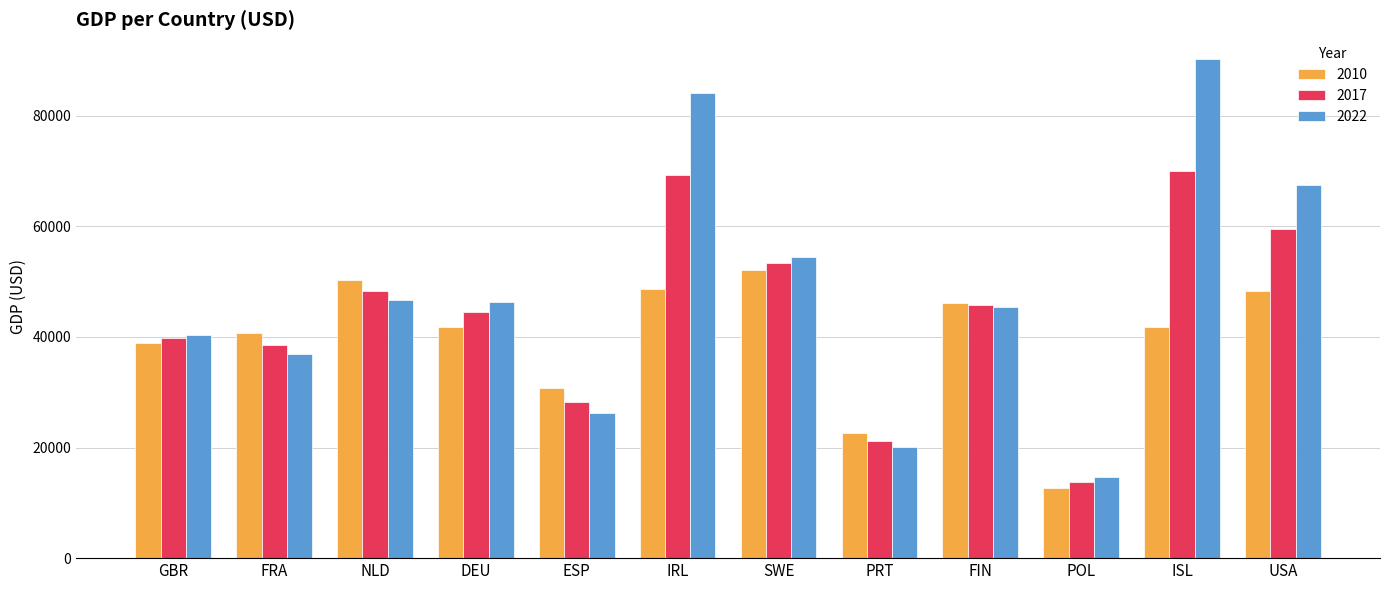

What are all the series names shown in the legend?

2010, 2017, 2022